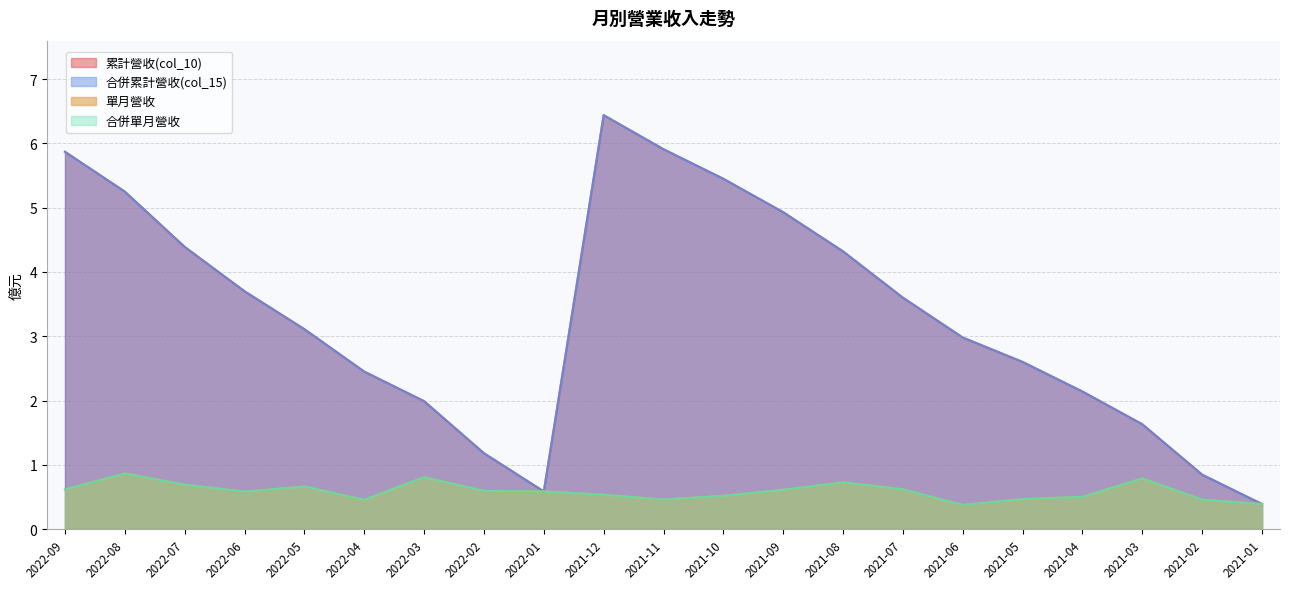

What is the total value across all series at 2022-09?

13.0